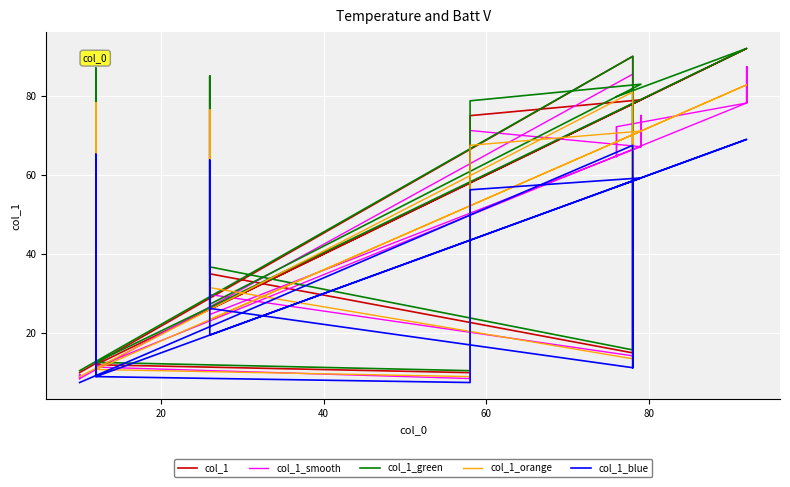

Reading left to right, extract all data points from this chart.

col_1: 10.0	10.0	10.0	10.0	10.0	90.0	15.0	78.0	78.0	15.0	35.0	35.0	85.0	61.0	35.0	26.0	79.0	79.0	79.0	79.0	79.0	75.0	58.0	58.0	58.0	58.0	10.0	12.0	87.0	87.0	12.0	12.0	92.0	92.0	92.0	92.0	92.0	76.0	76.0	76.0
col_1_smooth: 8.5	9.5	8.5	9.5	8.5	85.5	12.8	74.1	66.3	14.2	29.8	33.2	72.2	57.9	29.8	24.7	67.1	75.0	67.1	75.0	67.1	71.2	49.3	55.1	49.3	55.1	8.5	11.4	74.0	82.6	10.2	11.4	78.2	87.4	78.2	87.4	78.2	72.2	64.6	72.2
col_1_green: 10.5	10.5	10.5	10.5	10.5	90.0	15.8	81.9	81.9	15.8	36.8	36.8	85.0	64.0	36.8	27.3	83.0	83.0	83.0	83.0	83.0	78.8	60.9	60.9	60.9	60.9	10.5	12.6	87.0	87.0	12.6	12.6	92.0	92.0	92.0	92.0	92.0	79.8	79.8	79.8
col_1_orange: 9.0	9.0	9.0	9.0	9.0	81.0	13.5	70.2	70.2	13.5	31.5	31.5	76.5	54.9	31.5	23.4	71.1	71.1	71.1	71.1	71.1	67.5	52.2	52.2	52.2	52.2	9.0	10.8	78.3	78.3	10.8	10.8	82.8	82.8	82.8	82.8	82.8	68.4	68.4	68.4
col_1_blue: 7.5	7.5	7.5	7.5	7.5	67.5	11.2	58.5	58.5	11.2	26.2	26.2	63.8	45.8	26.2	19.5	59.2	59.2	59.2	59.2	59.2	56.2	43.5	43.5	43.5	43.5	7.5	9.0	65.2	65.2	9.0	9.0	69.0	69.0	69.0	69.0	69.0	57.0	57.0	57.0